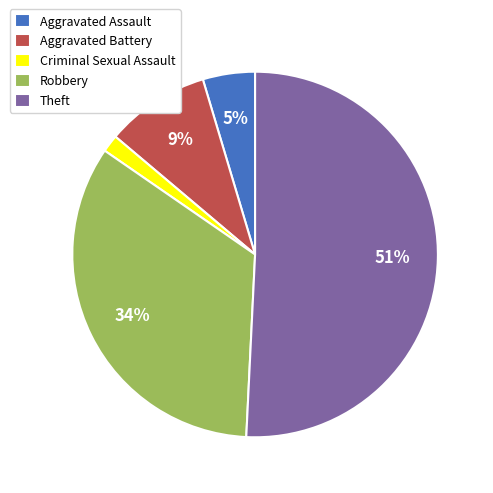

How many segments does this pie chart have?

5